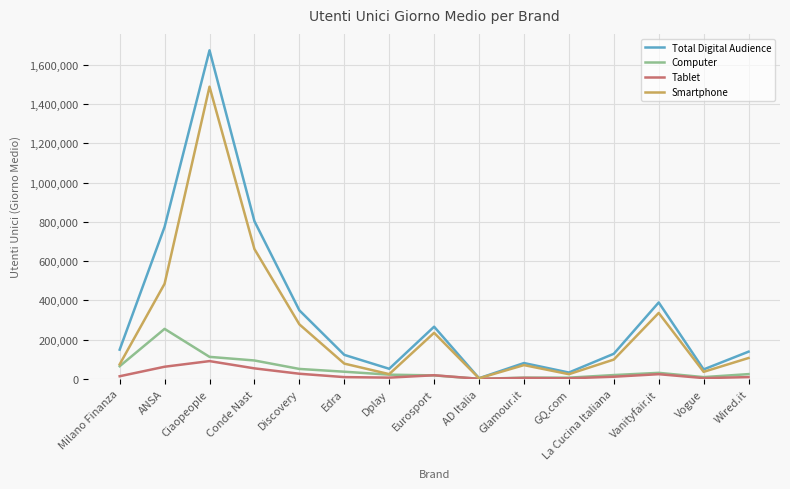

What position from the left is Conde Nast?

4